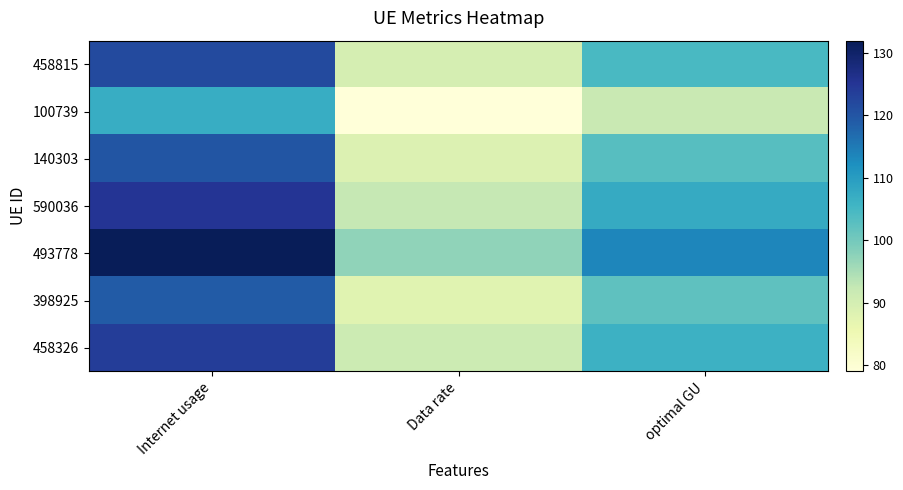

The 398925 series shows 102.2 at optimal GU. True or false?

True